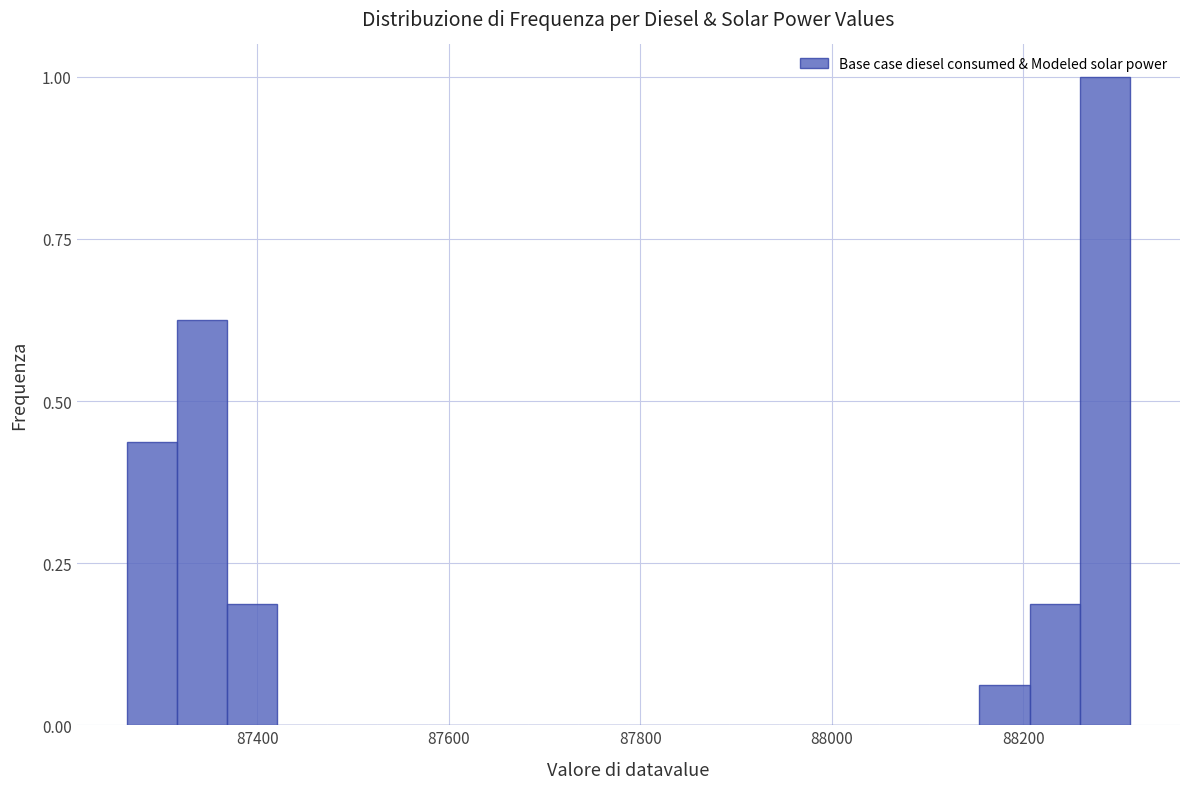

Read against the x-axis, roughly where is the centre of the tallest bar?

88280